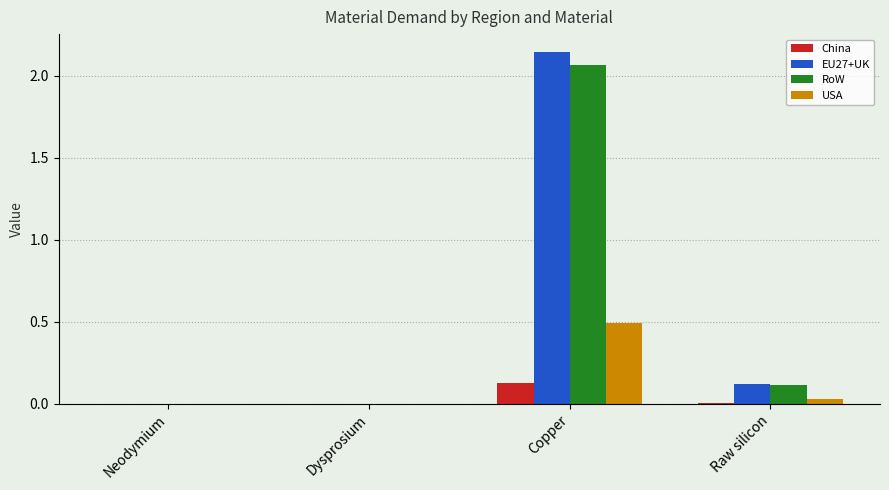

The value of EU27+UK at Raw silicon is 0.2. True or false?

False